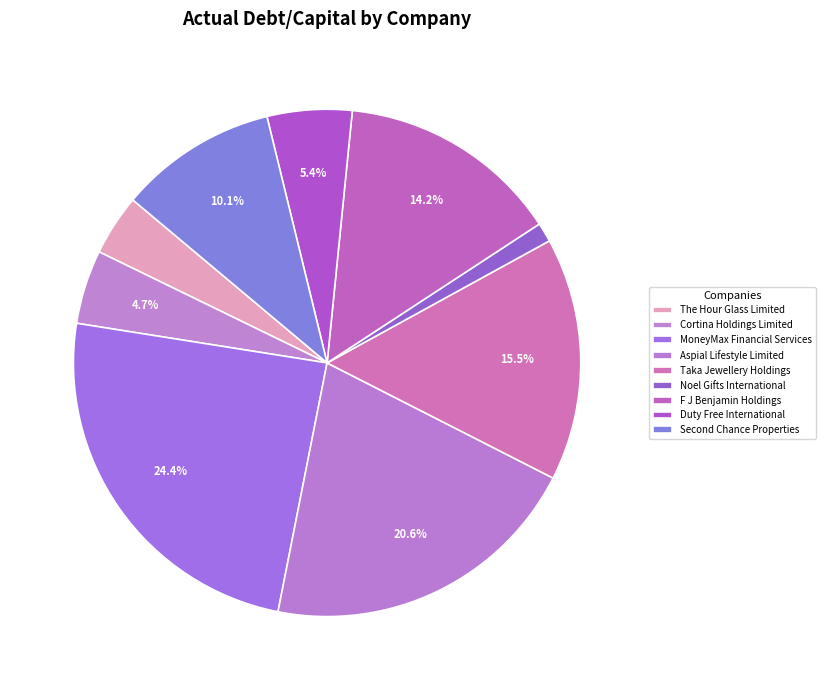

Rank the categories by value from lowest to highest.

Noel Gifts International, The Hour Glass Limited, Cortina Holdings Limited, Duty Free International, Second Chance Properties, F J Benjamin Holdings, Taka Jewellery Holdings, Aspial Lifestyle Limited, MoneyMax Financial Services